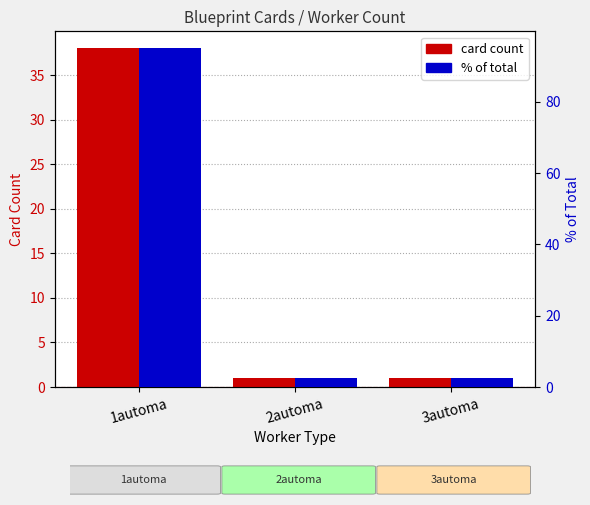

The value of card count at 3automa is 1.6. True or false?

False